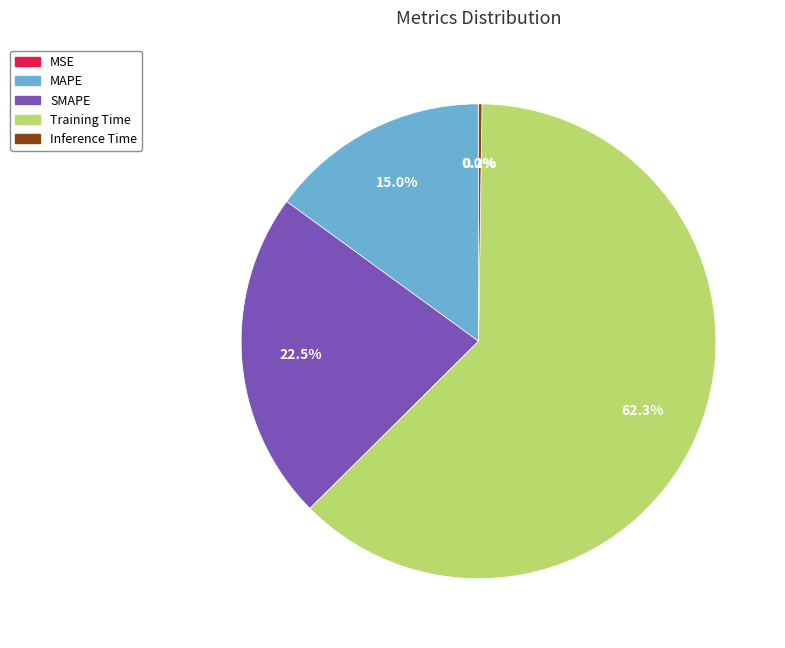

Is there any slice that represents more than half of the pie?

Yes